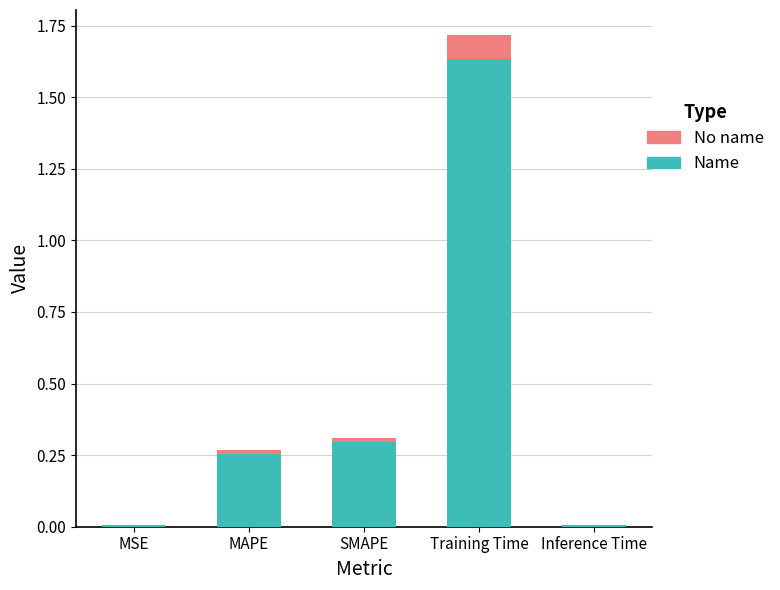

Which category has the highest value in the Name series?

Training Time